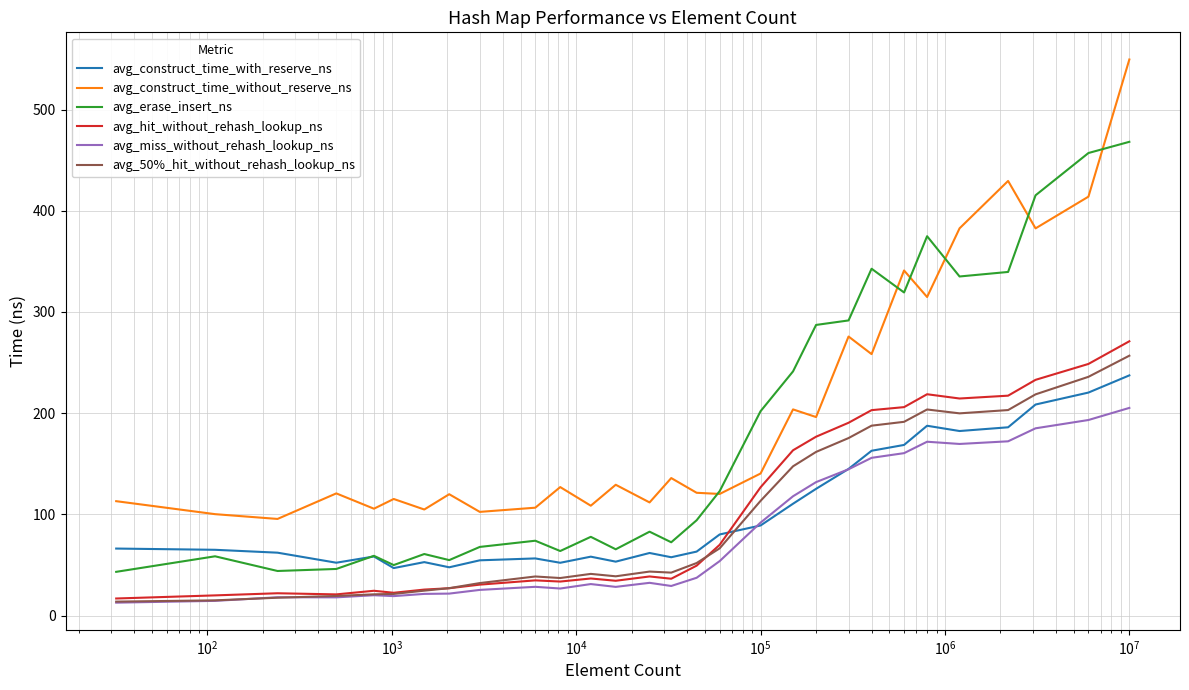

Which series has the largest range (max minus min)?

avg_construct_time_without_reserve_ns